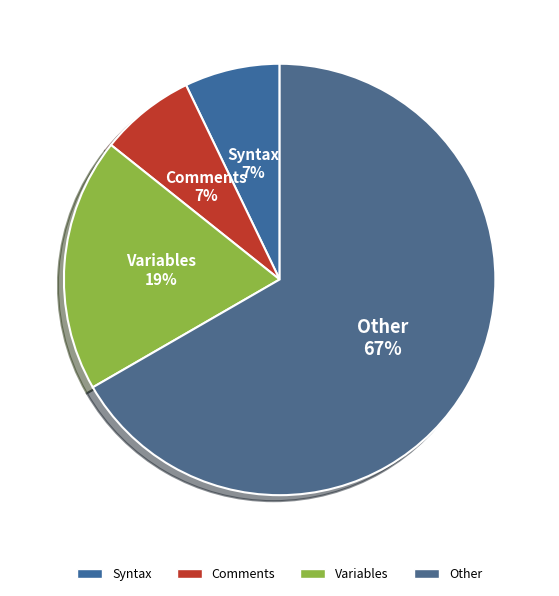

To the nearest percent, what is the average slice percentage?

25%